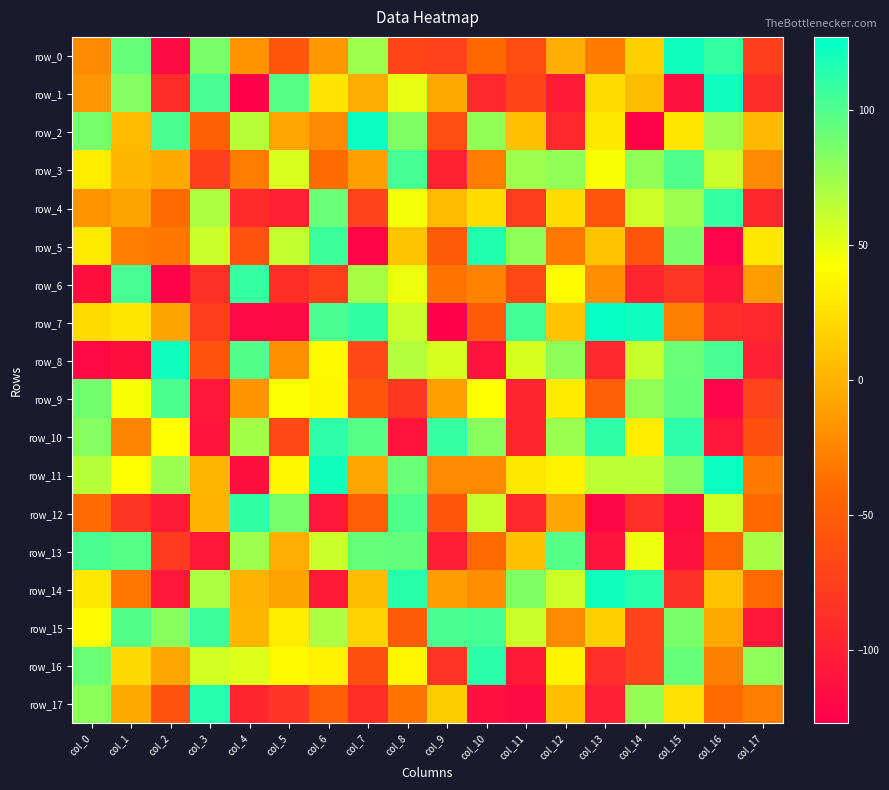

What is the maximum value for row_12?

110